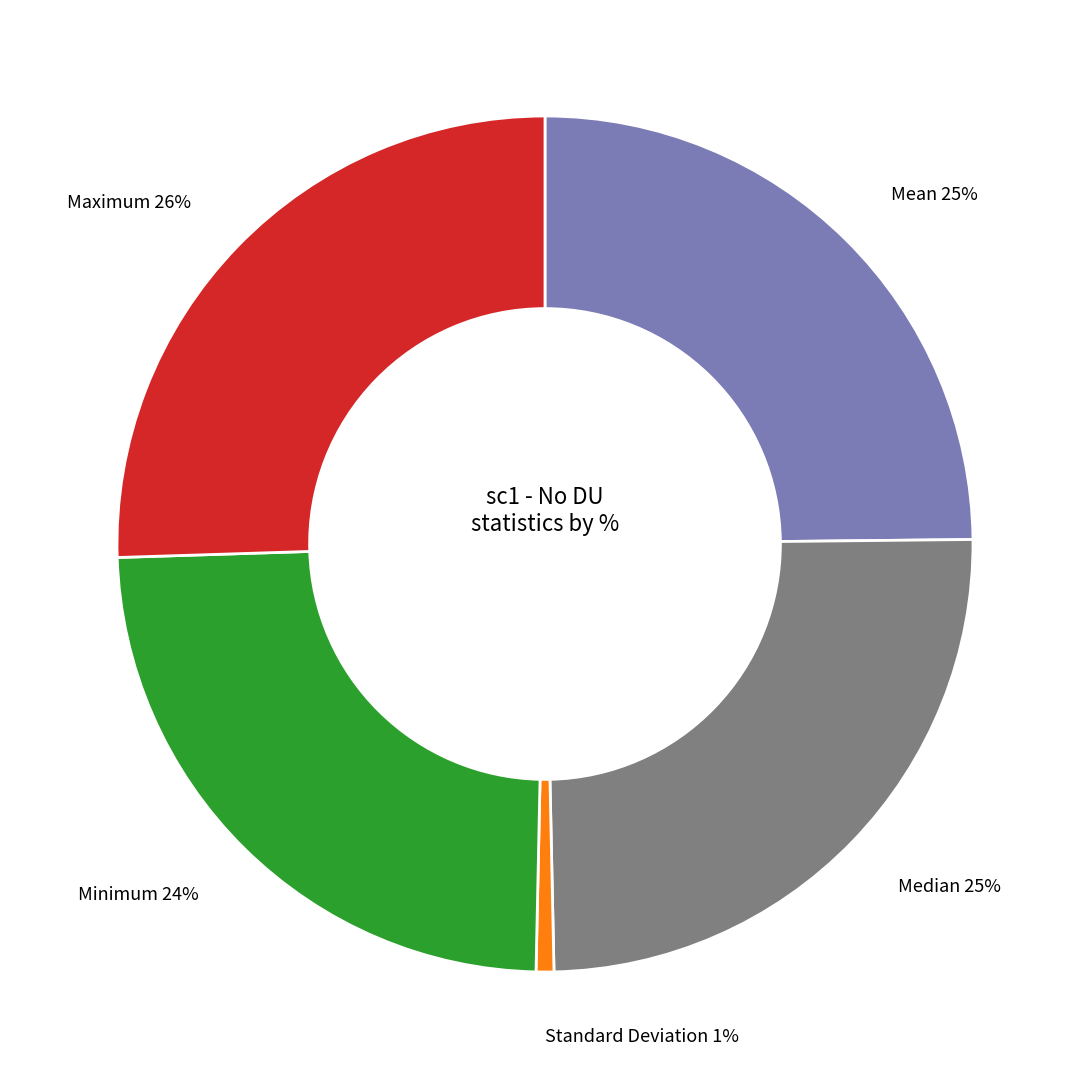

To the nearest percent, what is the difference between the largest and smallest slice percentages?

25%